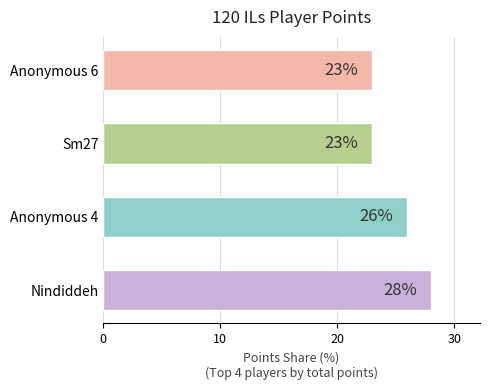

What is the average value?

25